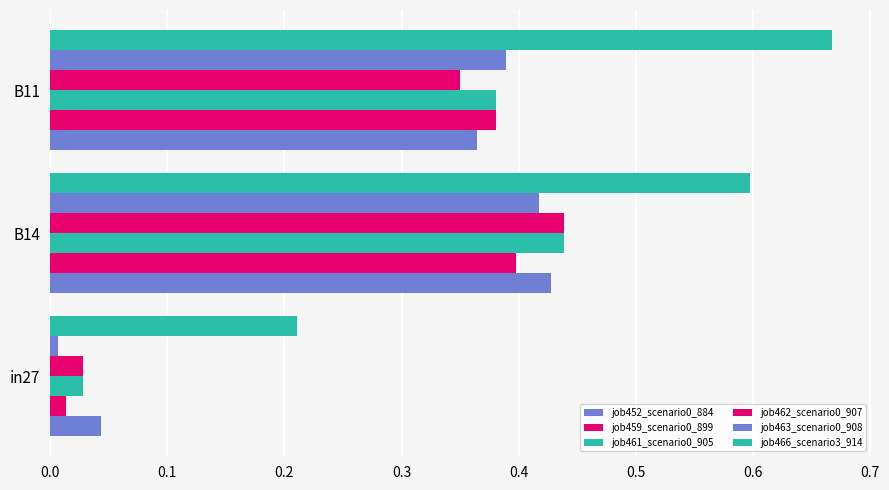

Rank the series by their maximum value, from lowest to highest.

job459_scenario0_899, job463_scenario0_908, job452_scenario0_884, job461_scenario0_905, job462_scenario0_907, job466_scenario3_914